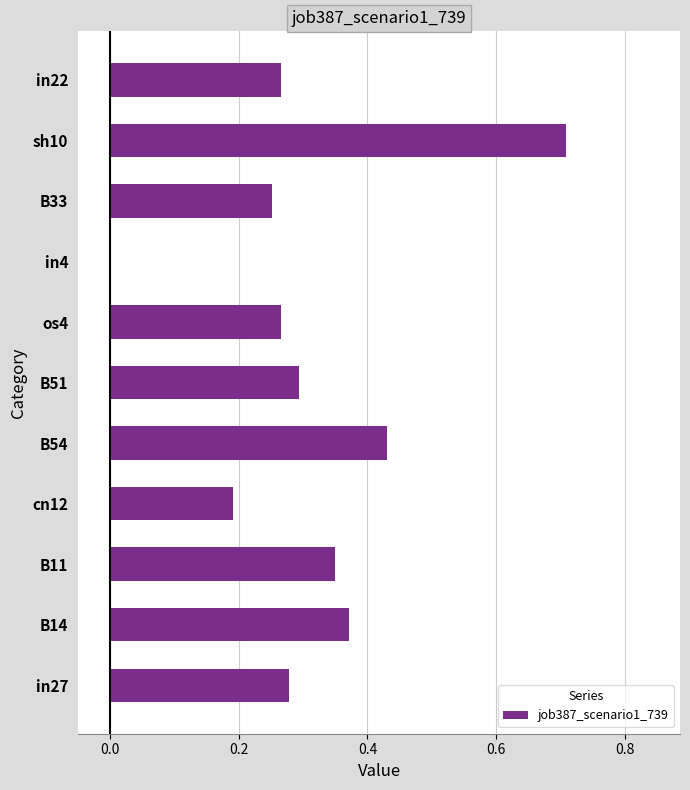

What is the sum of all values?

3.4